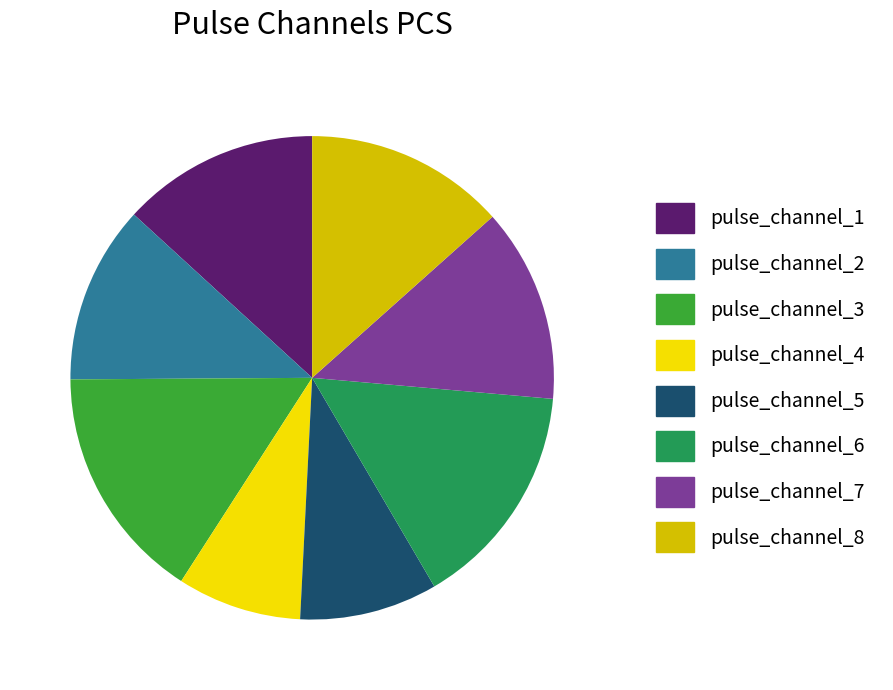

Is it true that pulse_channel_4 is 8% of the pie?

True